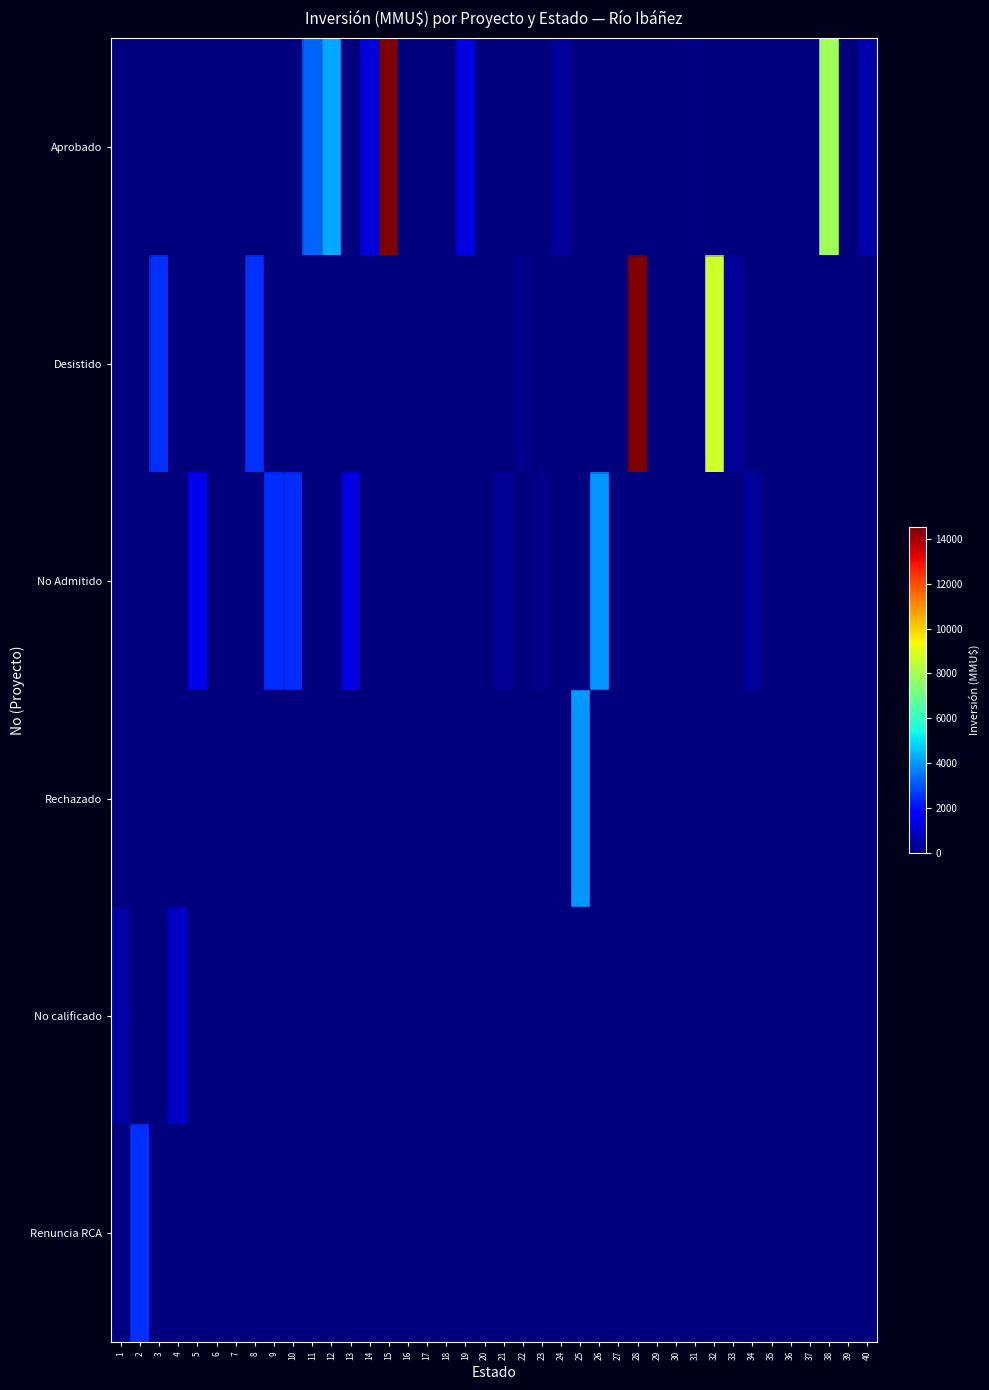

Reading left to right, extract all data points from this chart.

Aprobado: 1=0	2=0	3=0	4=0	5=0	6=0	7=0	8=0	9=0	10=0	11=3269	12=4243	13=0	14=1180	15=56512	16=40	17=0	18=0	19=1300	20=0	21=0	22=0	23=0	24=373	25=0	26=0	27=37	28=0	29=15	30=44	31=67	32=0	33=0	34=0	35=20	36=20	37=0	38=7900	39=0	40=610
Desistido: 1=0	2=0	3=2500	4=0	5=0	6=0	7=0	8=2500	9=0	10=0	11=0	12=0	13=0	14=0	15=0	16=0	17=0	18=0	19=0	20=0	21=0	22=200	23=0	24=0	25=0	26=0	27=0	28=32000	29=0	30=0	31=0	32=8688	33=361	34=0	35=0	36=0	37=0	38=0	39=0	40=0
No Admitido: 1=0	2=0	3=0	4=0	5=1371	6=0	7=0	8=0	9=2475	10=2475	11=0	12=0	13=1300	14=0	15=0	16=0	17=49	18=52	19=0	20=10	21=300	22=0	23=200	24=0	25=0	26=4000	27=0	28=0	29=0	30=0	31=0	32=0	33=0	34=361	35=0	36=0	37=0	38=0	39=0	40=0
Rechazado: 1=0	2=0	3=0	4=0	5=0	6=0	7=0	8=0	9=0	10=0	11=0	12=0	13=0	14=0	15=0	16=0	17=0	18=0	19=0	20=0	21=0	22=0	23=0	24=0	25=4000	26=0	27=0	28=0	29=0	30=0	31=0	32=0	33=0	34=0	35=0	36=0	37=0	38=0	39=0	40=0
No calificado: 1=500	2=0	3=0	4=920	5=0	6=0	7=0	8=0	9=0	10=0	11=0	12=0	13=0	14=0	15=0	16=0	17=0	18=0	19=0	20=0	21=0	22=0	23=0	24=0	25=0	26=0	27=0	28=0	29=0	30=0	31=0	32=0	33=0	34=0	35=0	36=0	37=0	38=0	39=0	40=0
Renuncia RCA: 1=0	2=2500	3=0	4=0	5=0	6=0	7=0	8=0	9=0	10=0	11=0	12=0	13=0	14=0	15=0	16=0	17=0	18=0	19=0	20=0	21=0	22=0	23=0	24=0	25=0	26=0	27=0	28=0	29=0	30=0	31=0	32=0	33=0	34=0	35=0	36=0	37=0	38=0	39=0	40=0